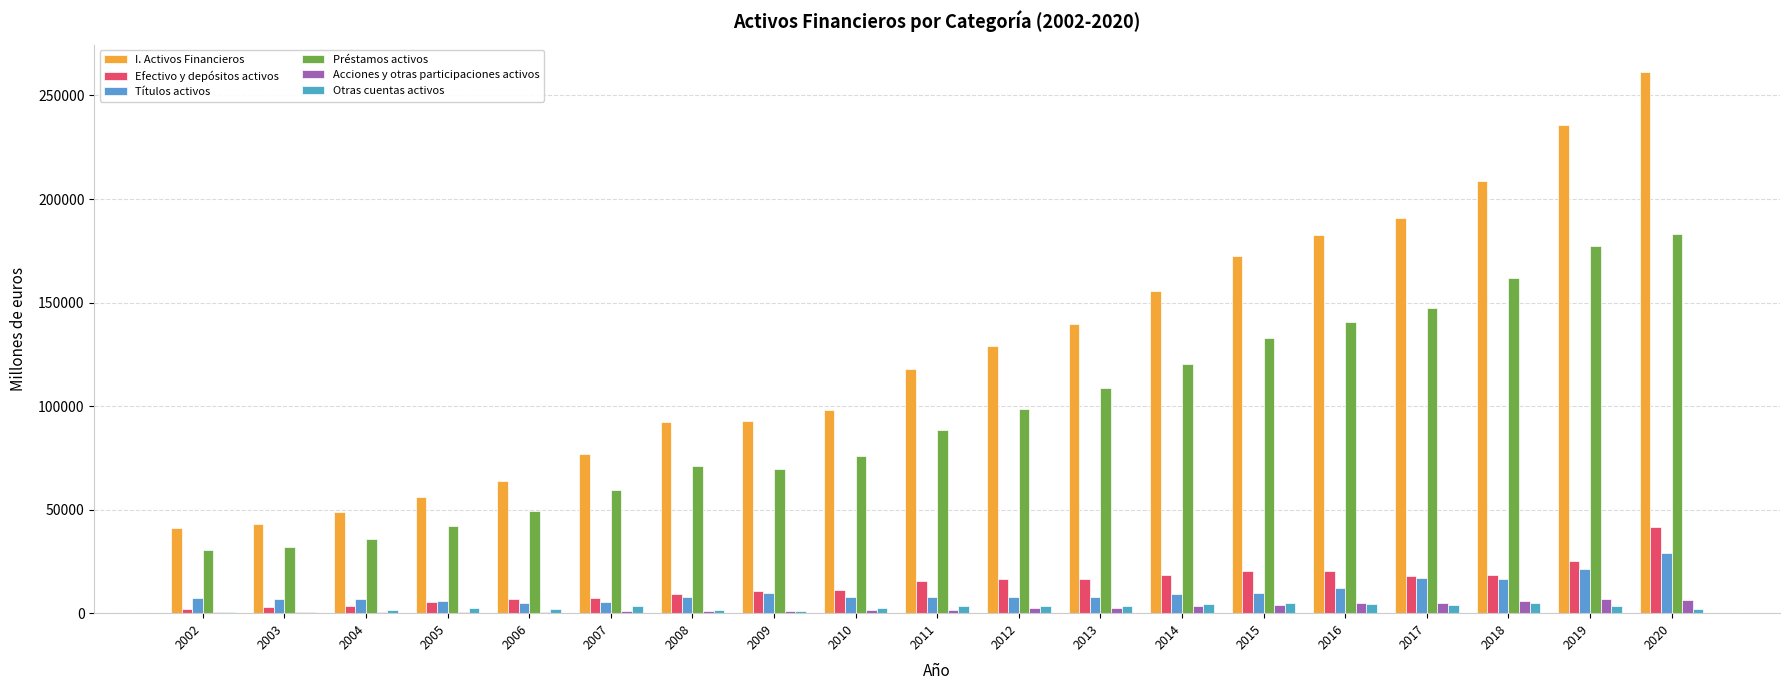

Which series has the largest range (max minus min)?

I. Activos Financieros